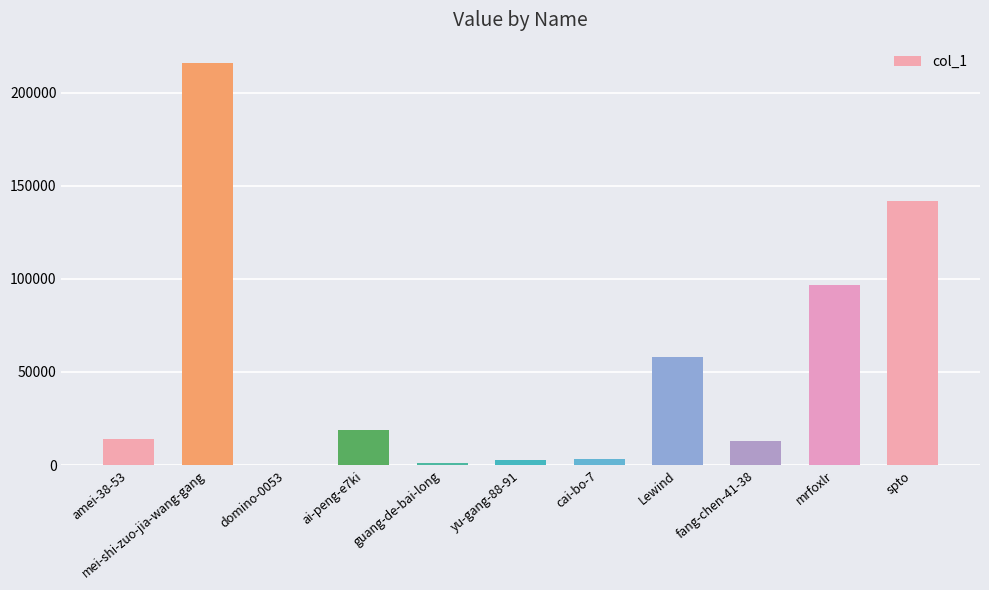

At which category does the chart reach its peak across all series?

mei-shi-zuo-jia-wang-gang